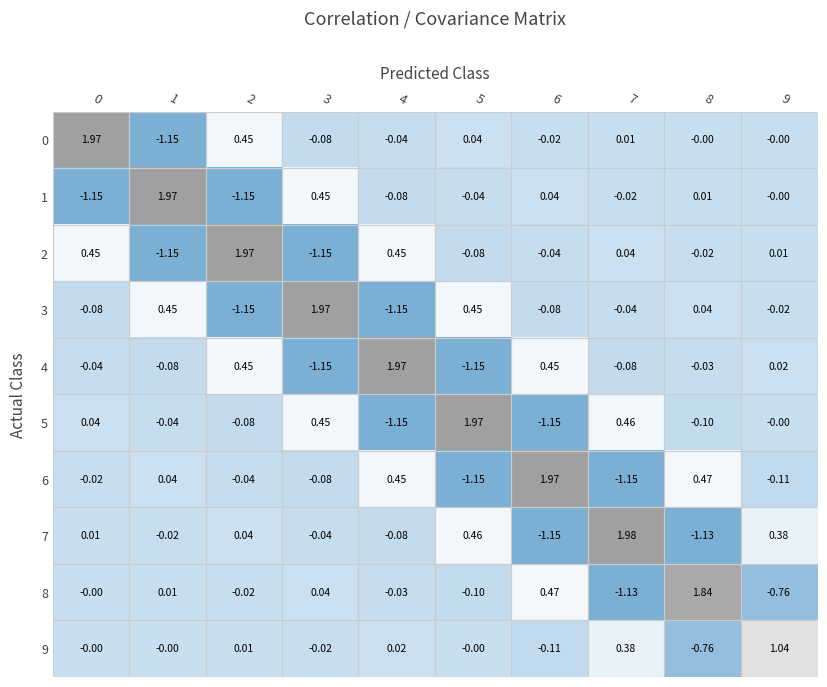

How many distinct data groups are displayed?

10